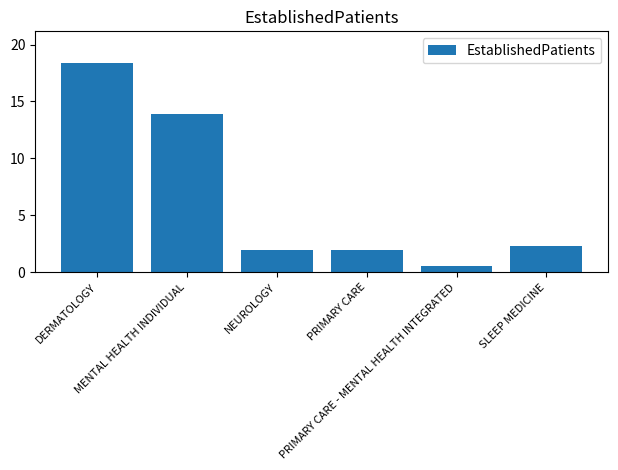

How many categories are shown in the chart?

6